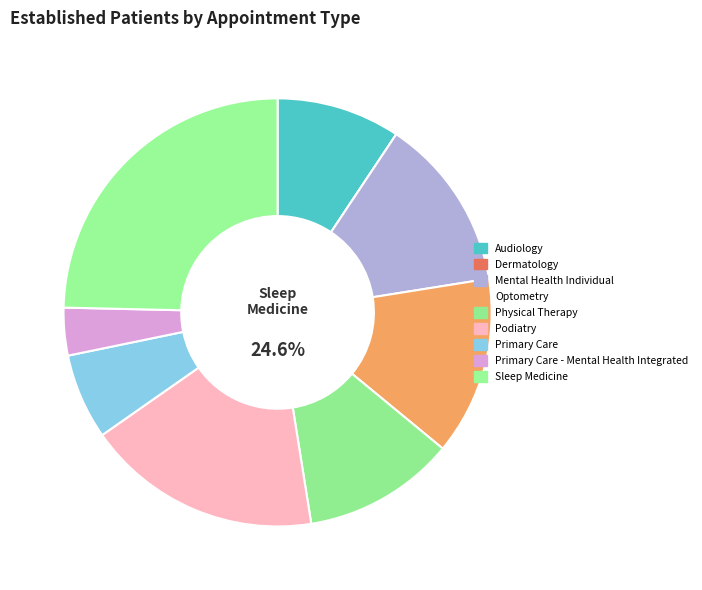

What is the largest slice in the pie chart?

SLEEP MEDICINE